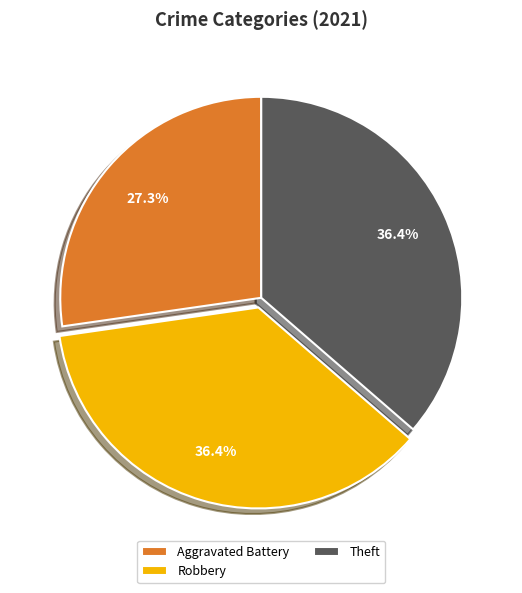

What is the smallest slice in the pie chart?

Aggravated Battery